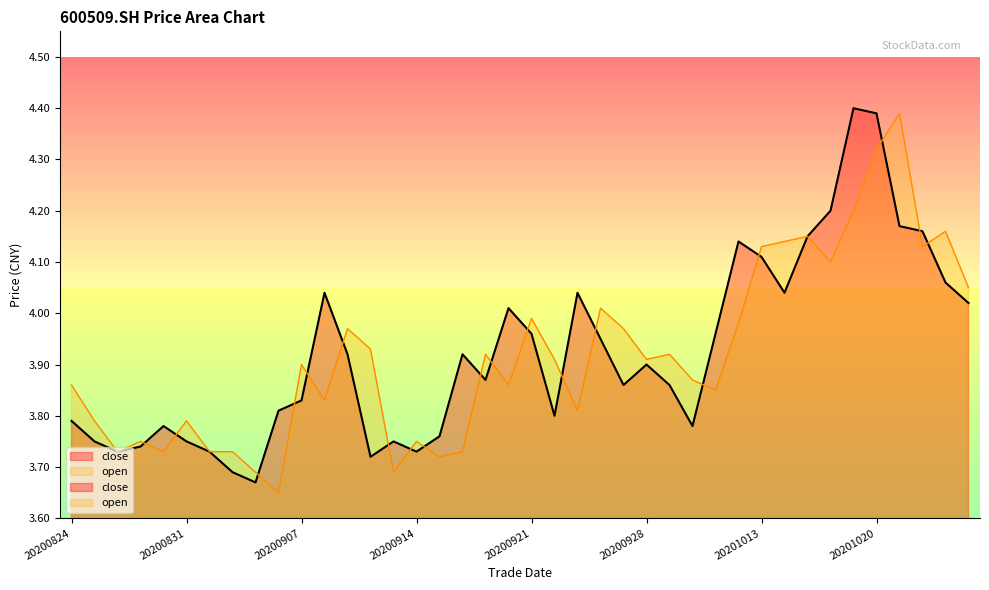

Is the value of open at 20200828 greater than the value of close at 20200910?

Yes